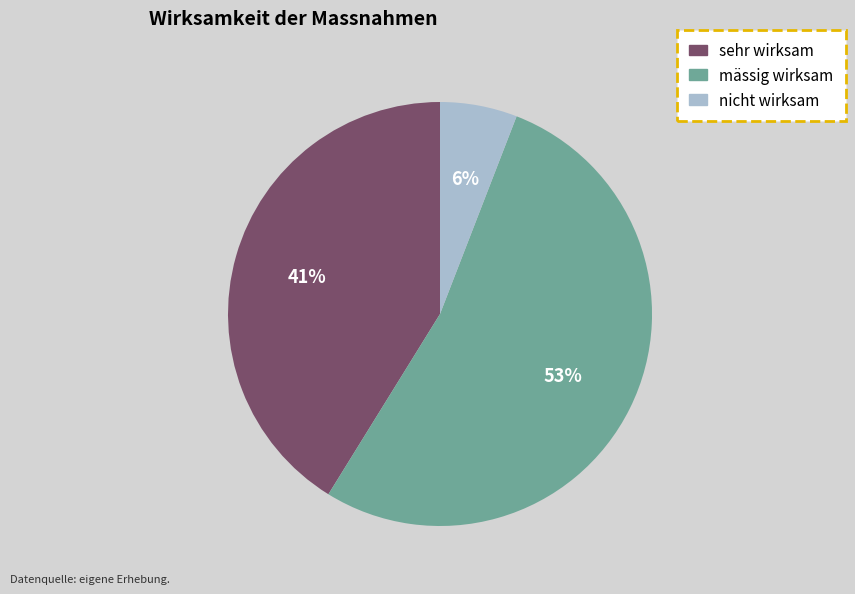

Between sehr wirksam and nicht wirksam, which is larger?

sehr wirksam